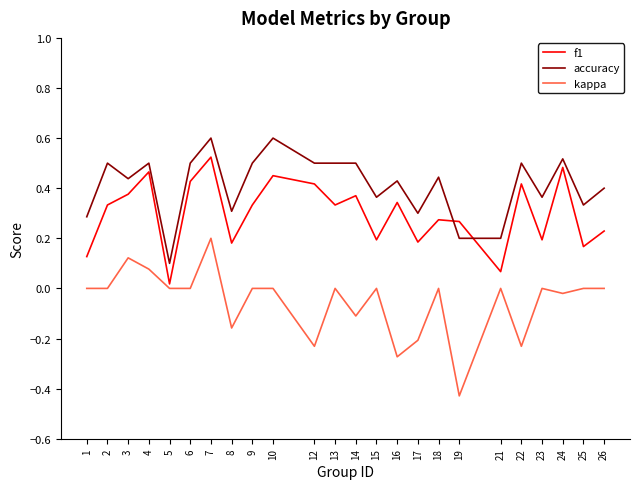

The f1 series shows 0.5 at 10. True or false?

True